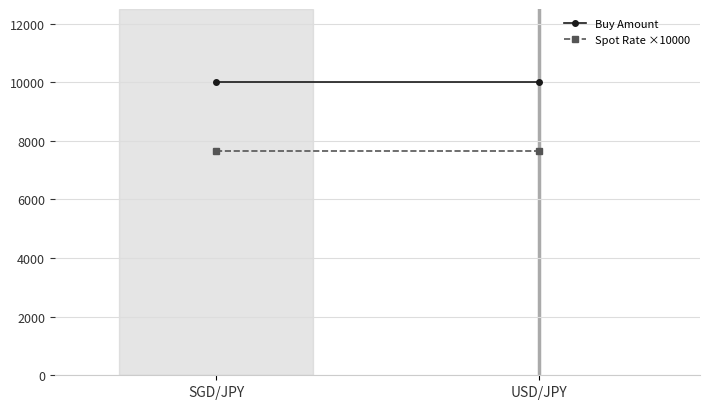

What are all the series names shown in the legend?

Buy Amount, Spot Rate ×10000